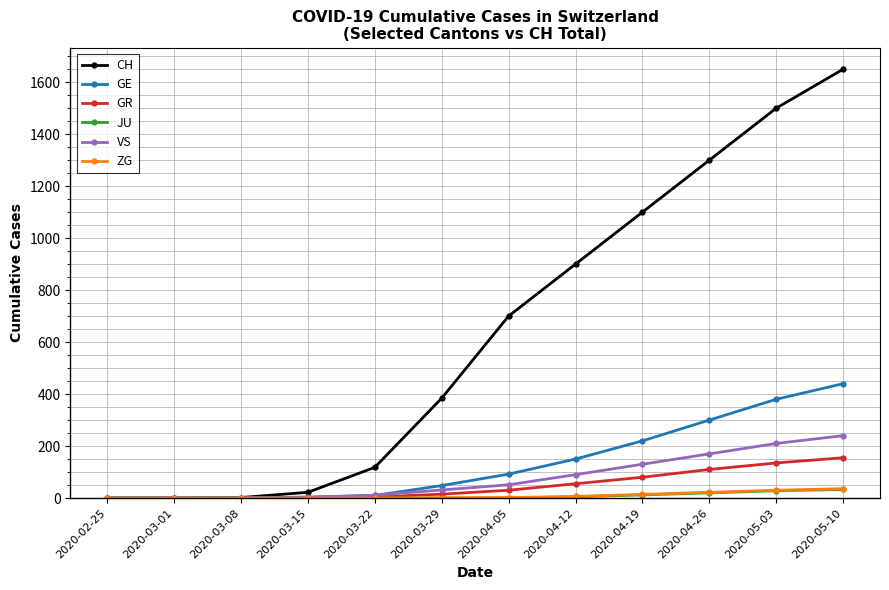

At how many categories does at least one series exceed 968?

4